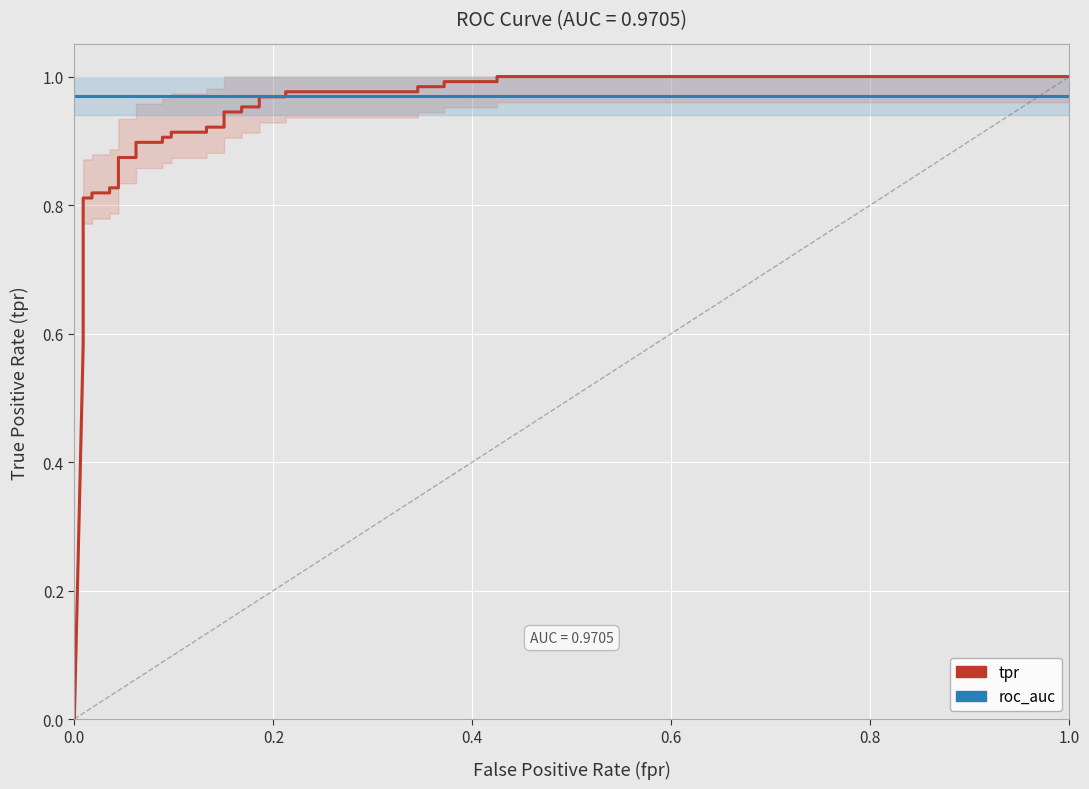

Rank the series by their average value, from highest to lowest.

roc_auc, tpr